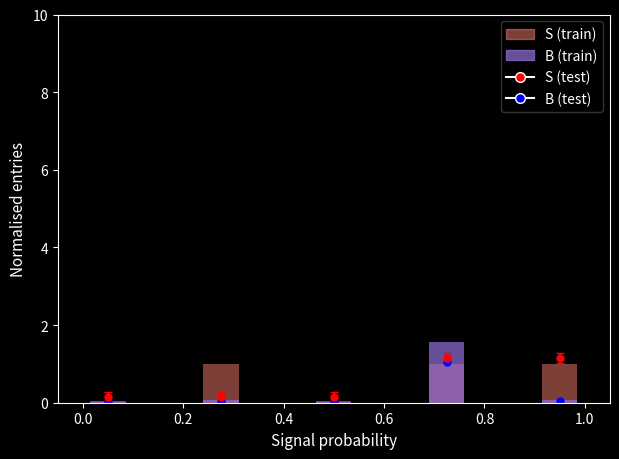

Are the bars horizontal?

No